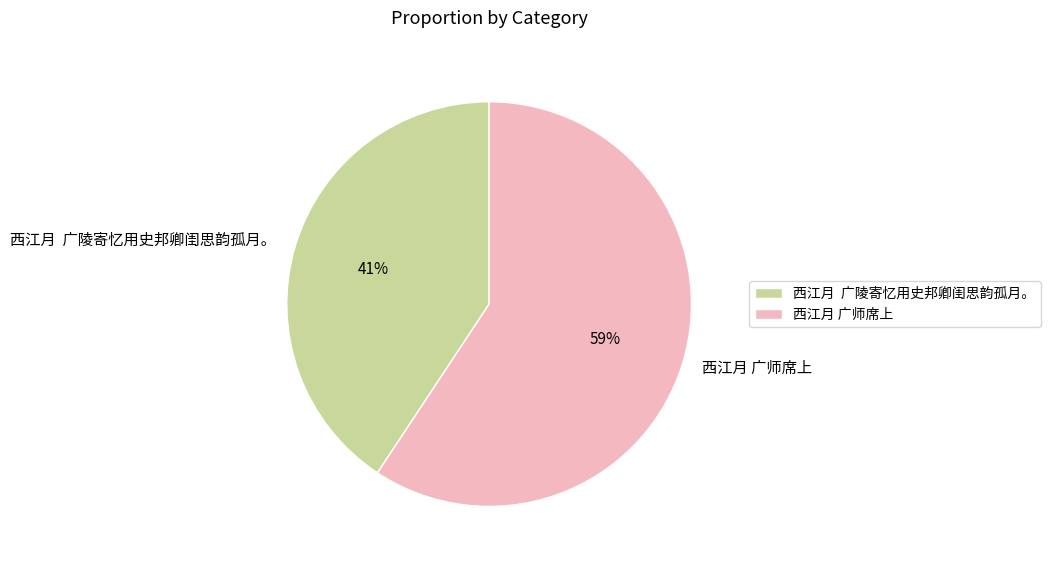

Which category has the biggest portion of the pie?

西江月 广师席上